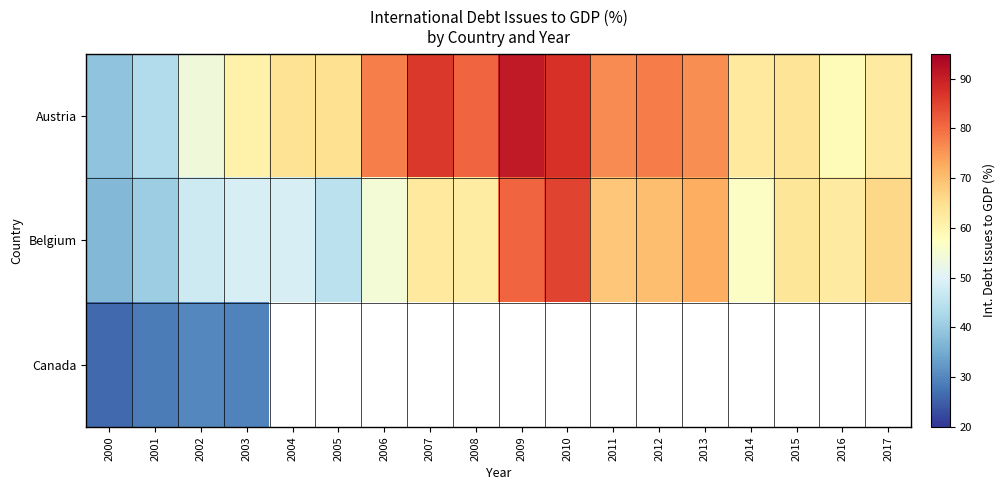

Which series changed the most between 2007 and 2014?

Austria